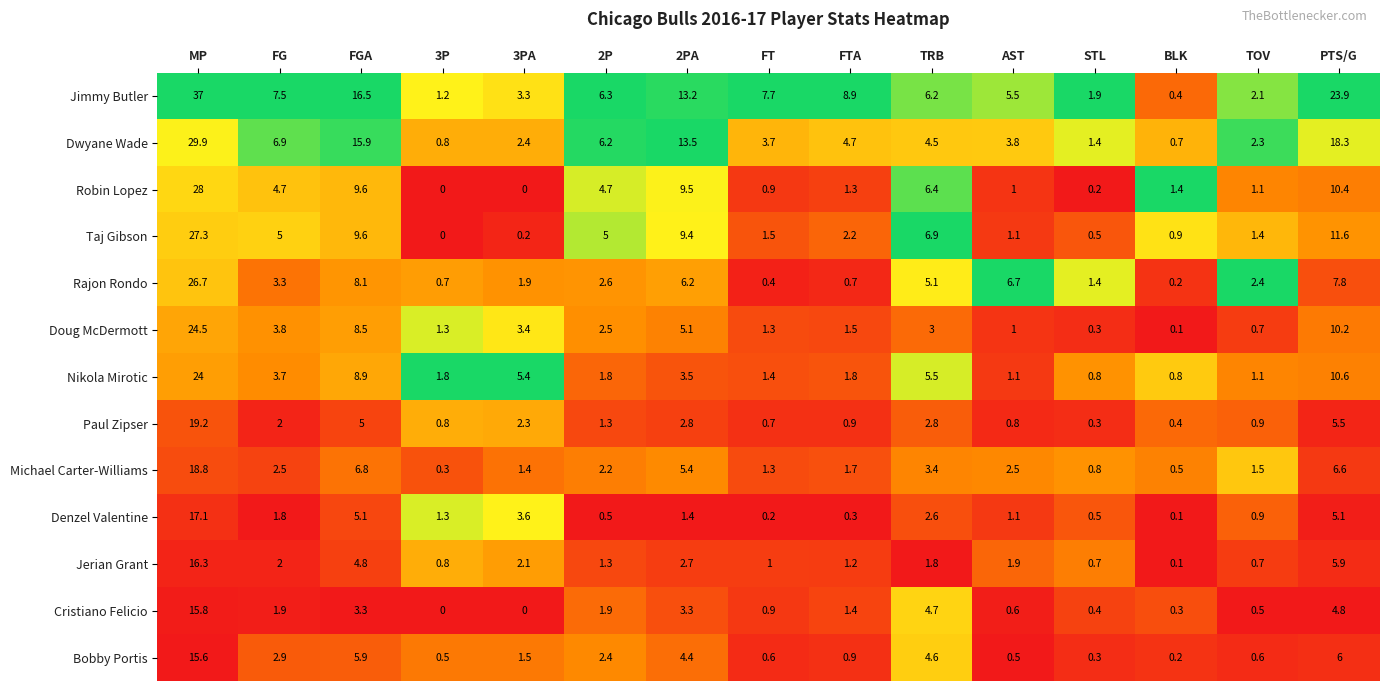

What value does the Taj Gibson series have at PTS/G?

11.6